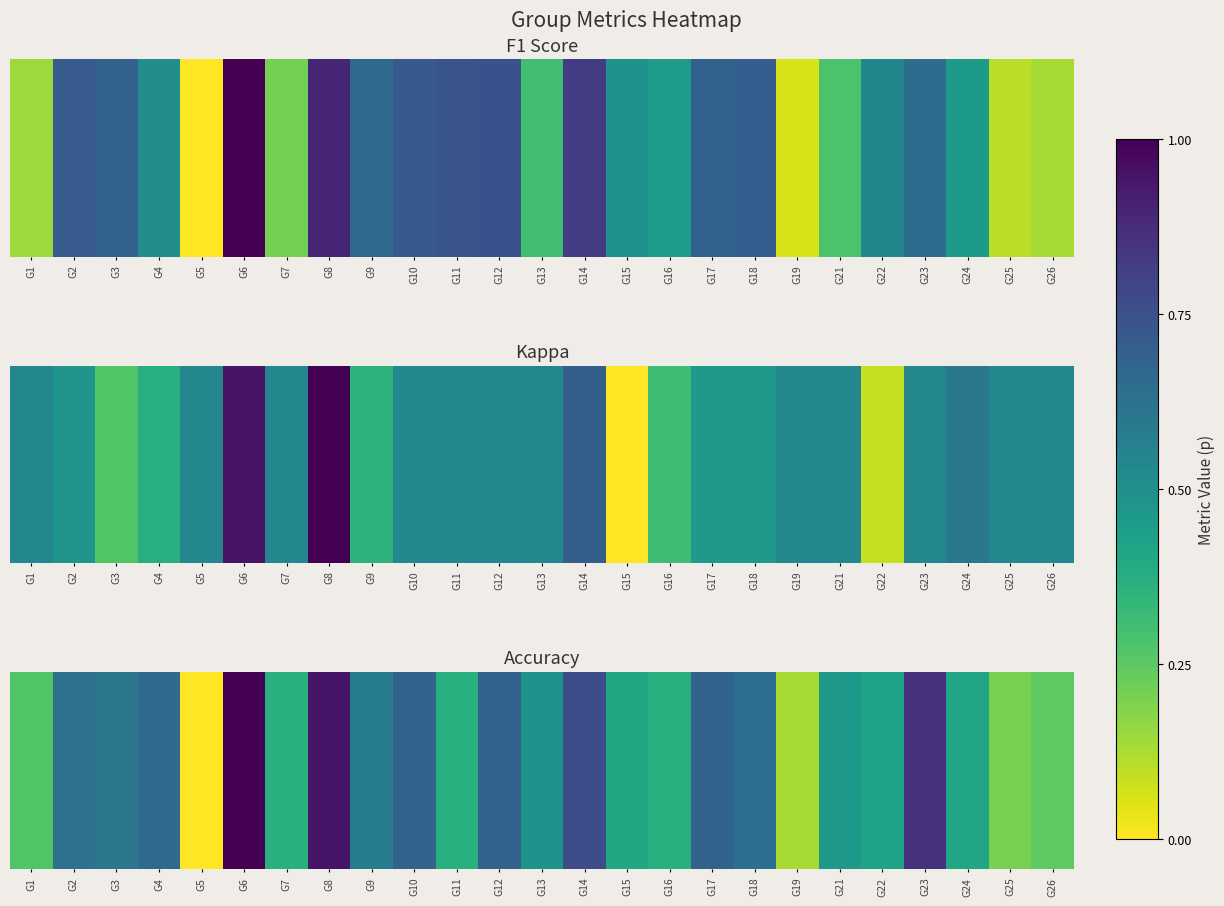

At which category does the chart reach its minimum across all series?

G5